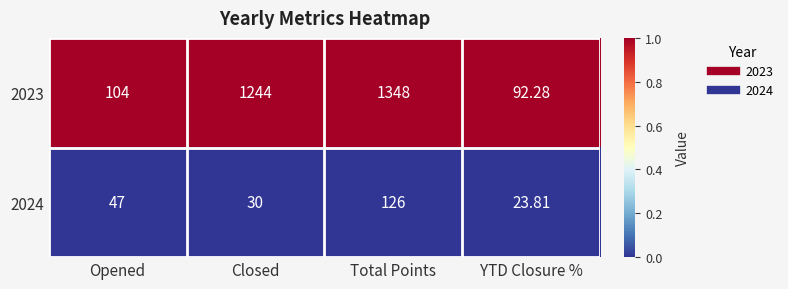

Is the value of 2023 at Closed greater than the value of 2024 at Total Points?

Yes